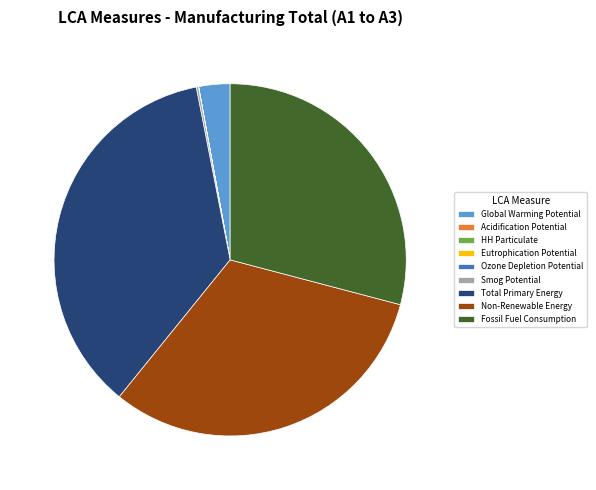

Which category has the biggest portion of the pie?

Total Primary Energy